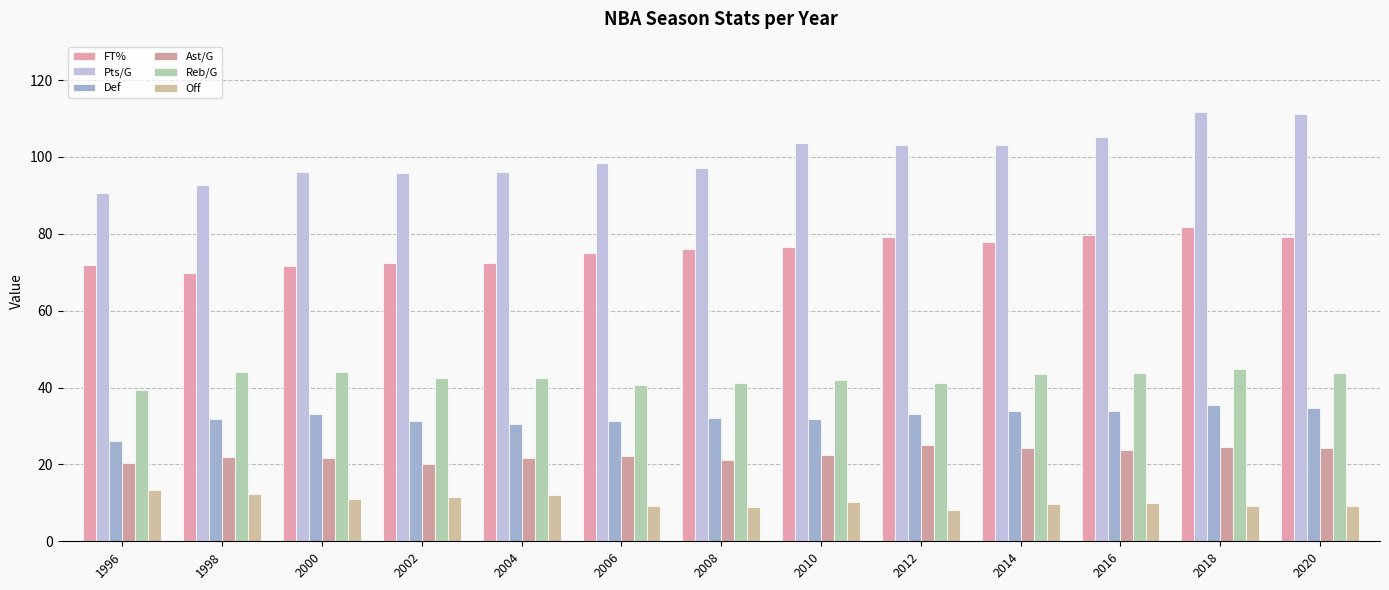

Is the value of Reb/G at 1996 greater than the value of FT% at 1996?

No